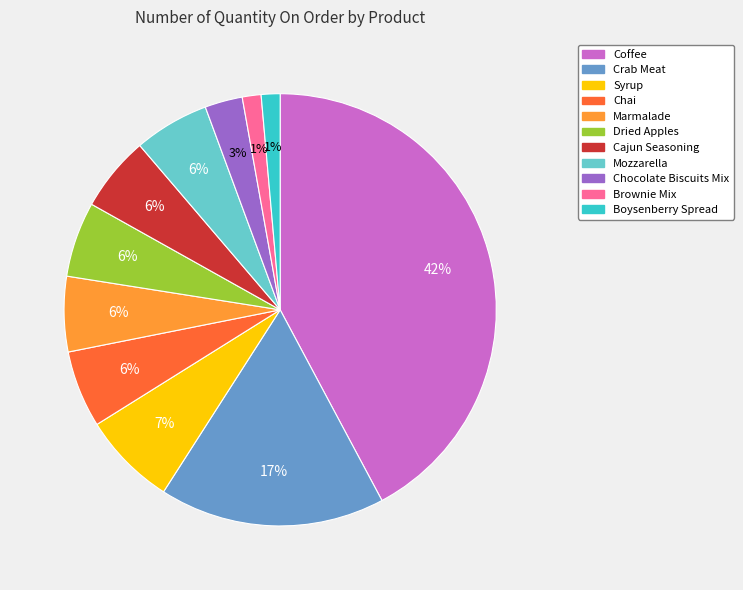

To the nearest percent, what is the difference between the largest and smallest slice percentages?

41%